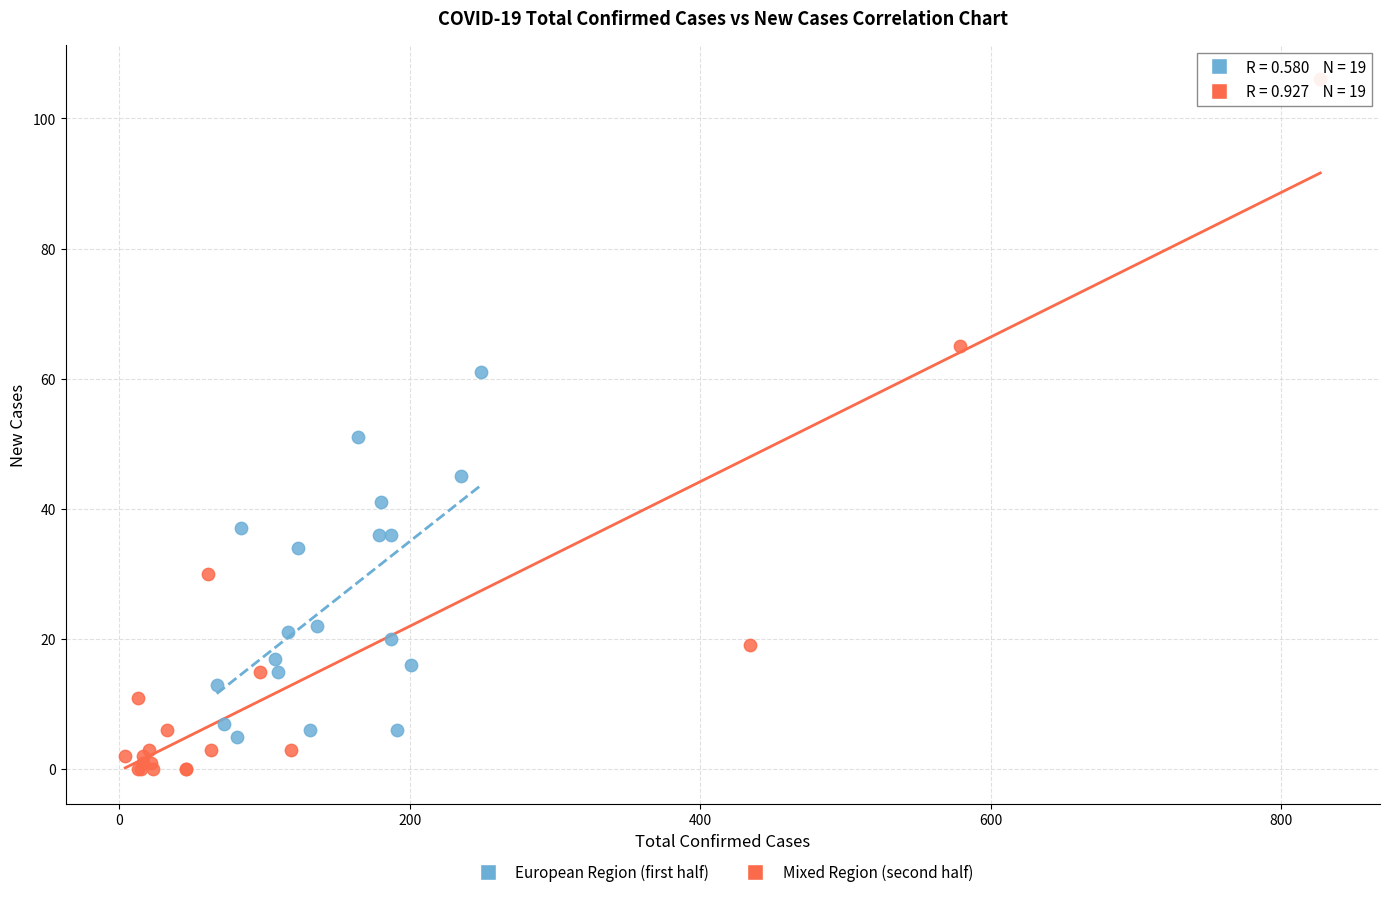

Which series contains the highest Y value?

Mixed Region (second half)